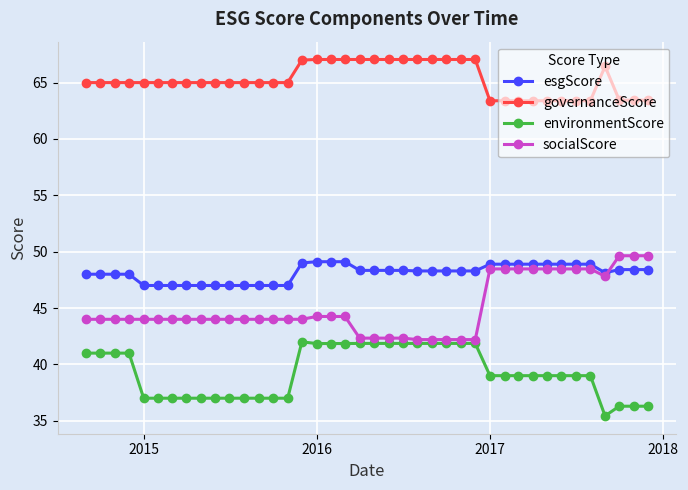

True or false: esgScore and governanceScore intersect in this chart.

False